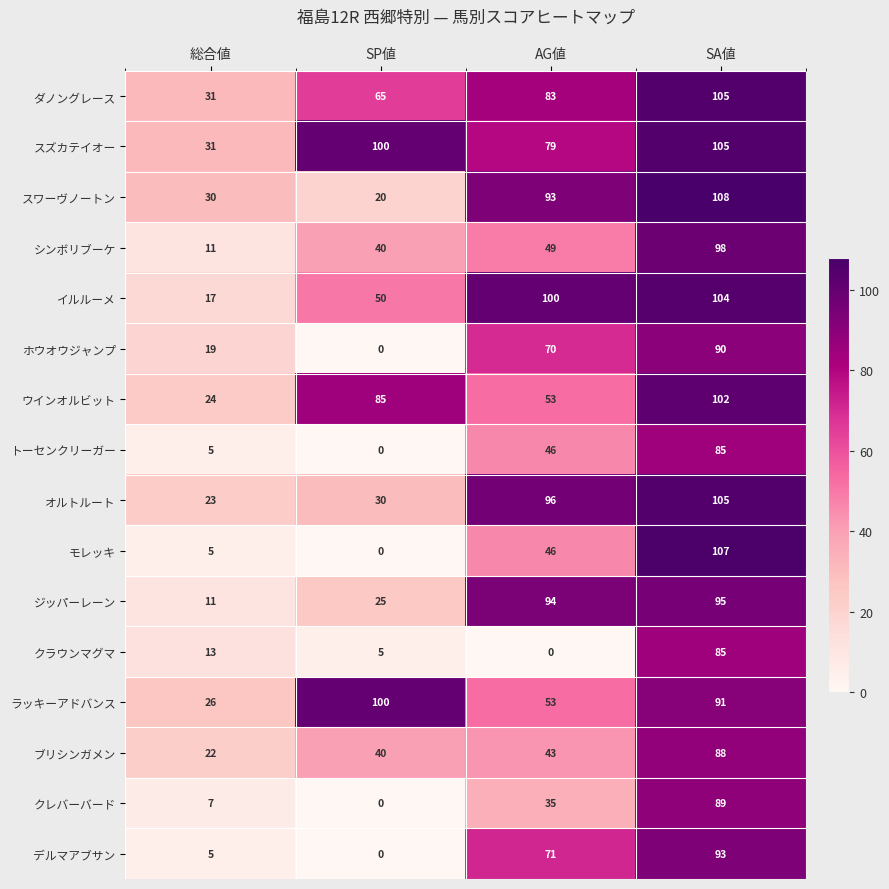

At how many categories does at least one series exceed 47?

3